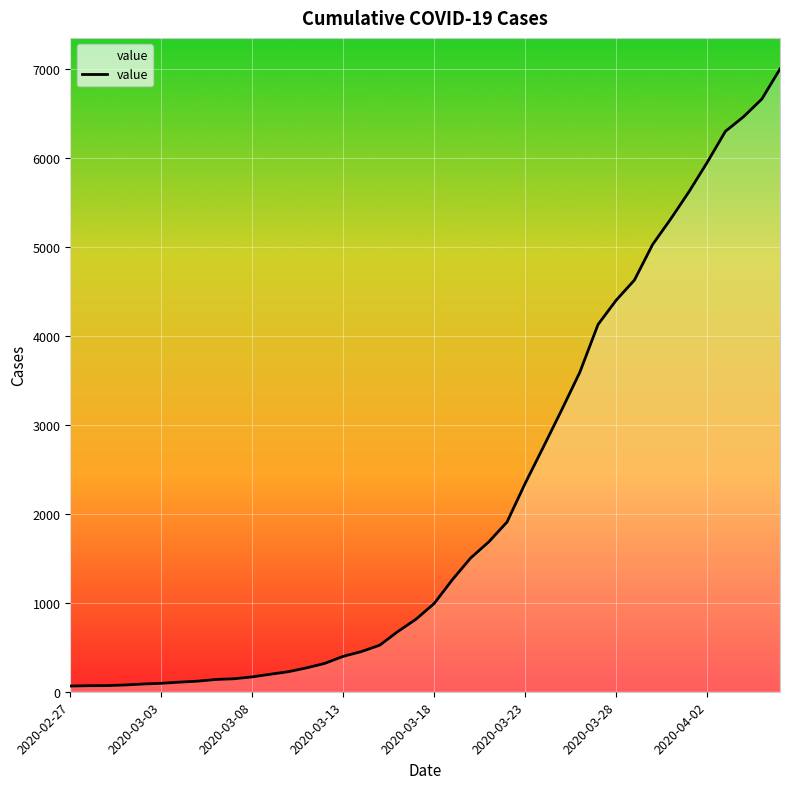

What is the difference between the maximum and minimum values?

6940